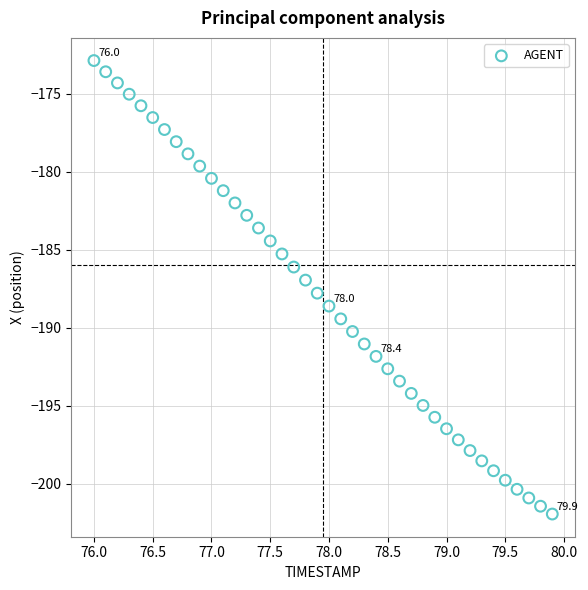

What is the range of Y values (max minus min)?

29.1